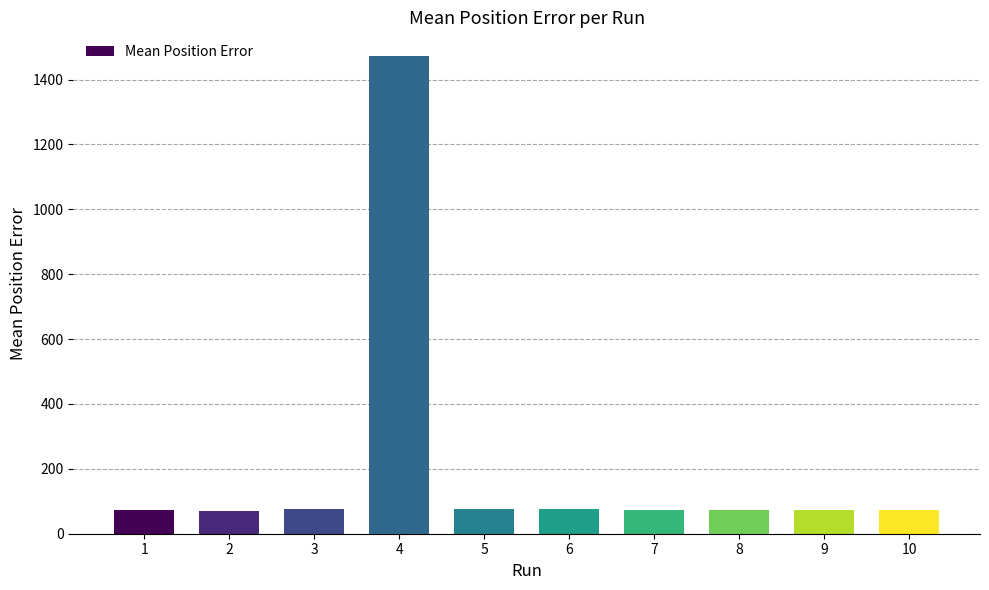

What is the ratio of the value at 8 to the value at 1?

1.0